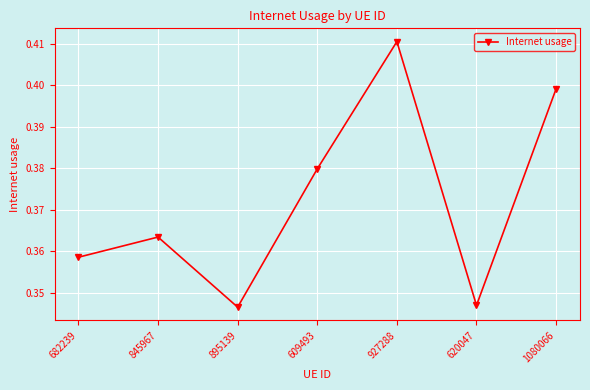

Which label corresponds to the largest value in the chart?

927288